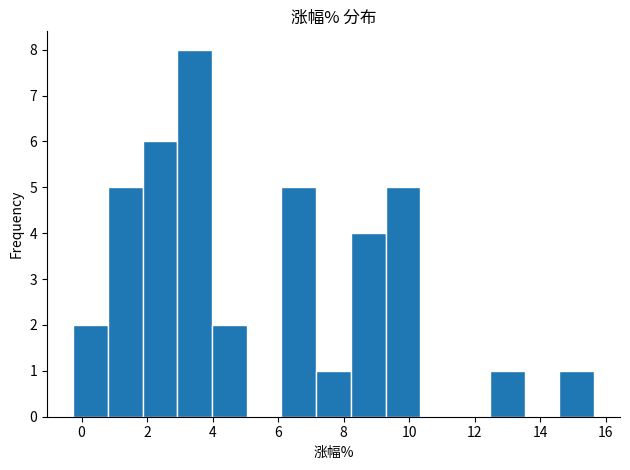

Reading left to right, list every bar in this chart as the range it spans on the x-axis followed by its height. Neither the bar edges nor the heights are printed on the chart, so give them approximately, as read against the axes.

-0.26 to 0.80: 2
0.80 to 1.86: 5
1.86 to 2.92: 6
2.92 to 3.98: 8
3.98 to 5.04: 2
5.04 to 6.10: 0
6.10 to 7.16: 5
7.16 to 8.22: 1
8.22 to 9.28: 4
9.28 to 10.34: 5
10.34 to 11.40: 0
11.40 to 12.46: 0
12.46 to 13.52: 1
13.52 to 14.58: 0
14.58 to 15.64: 1